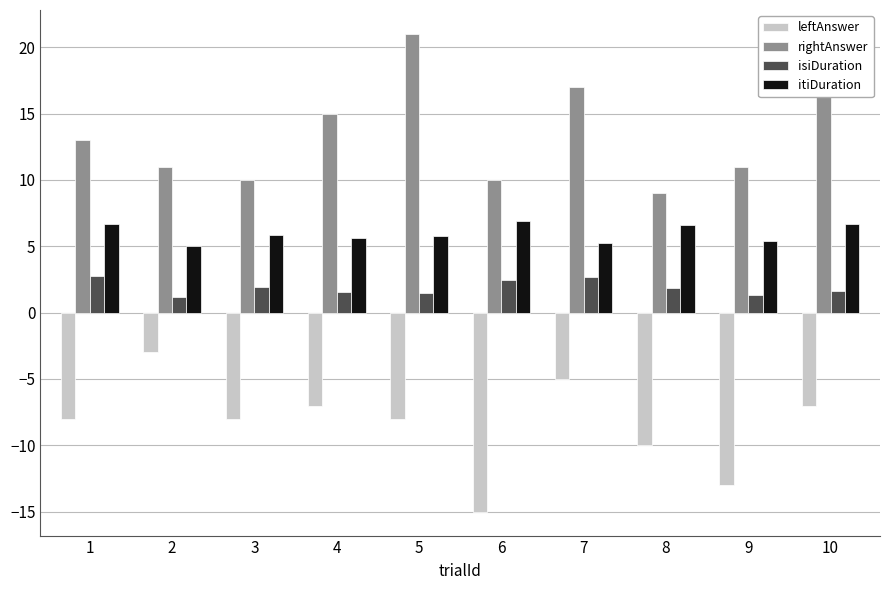

What is the value of the leftAnswer bar at the 10th from the left?

-7.0